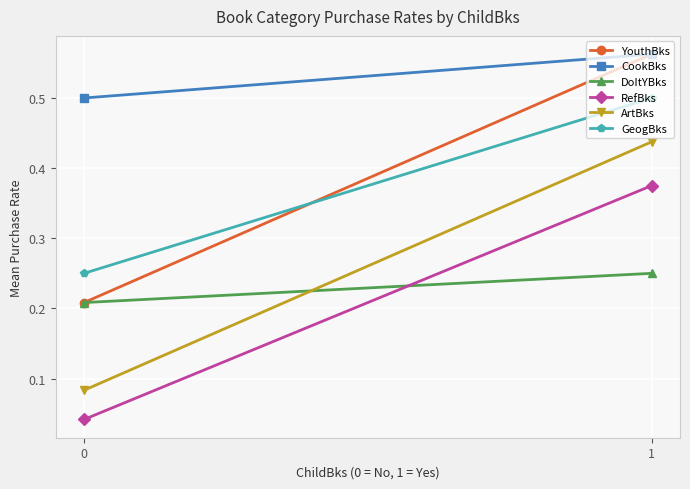

The value of GeogBks at 1 is 0.5. True or false?

True